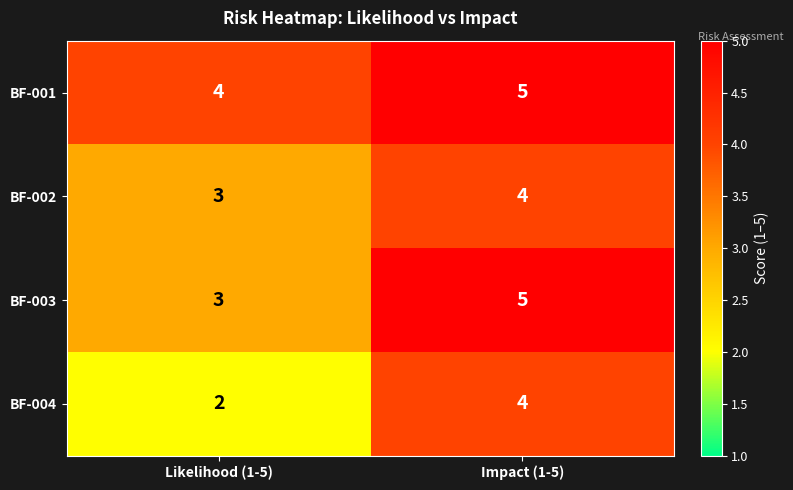

At which category is the sum across all series the highest?

Impact (1-5)